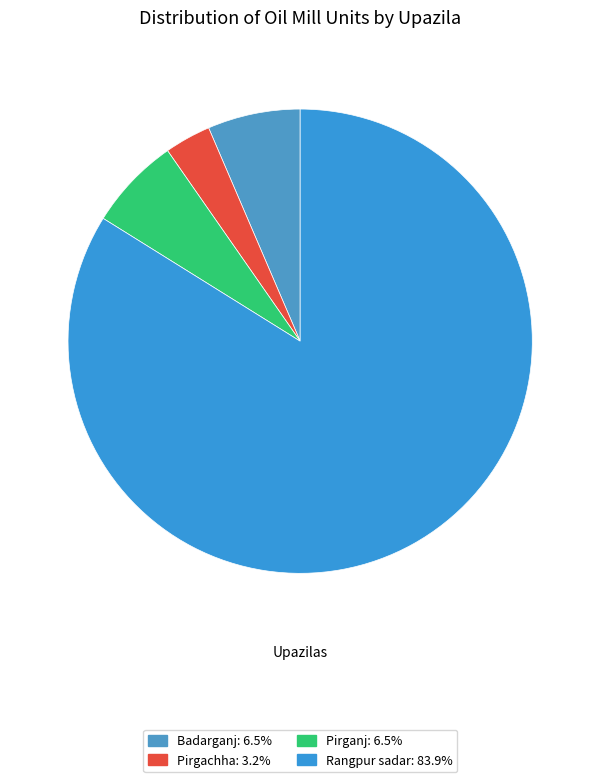

Is it true that Badarganj is 6% of the pie?

True